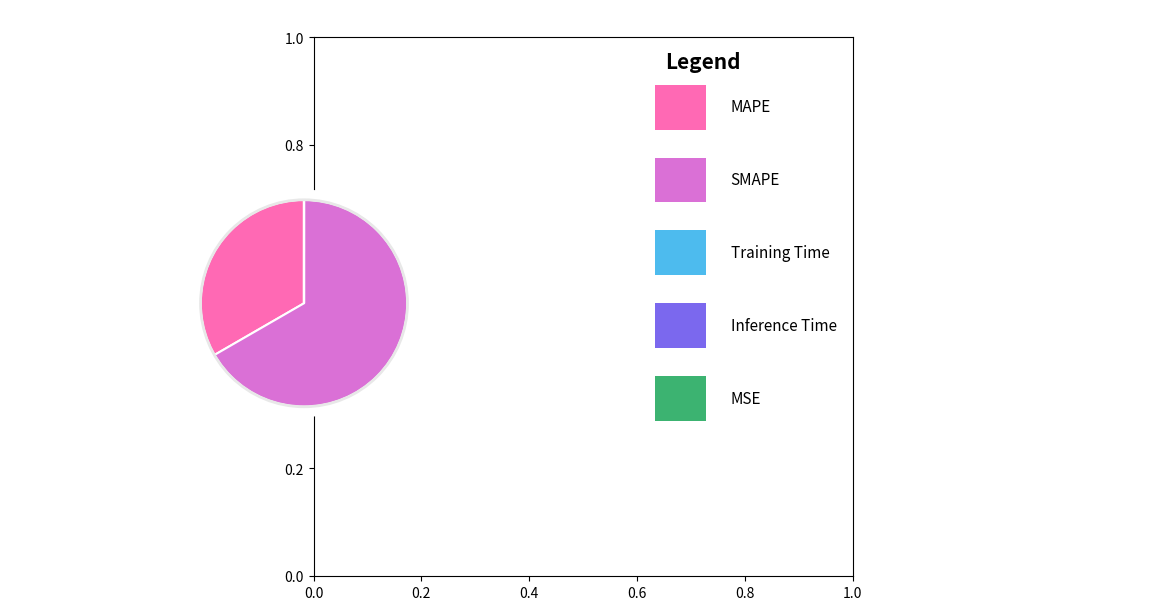

Is there any slice that represents more than half of the pie?

Yes